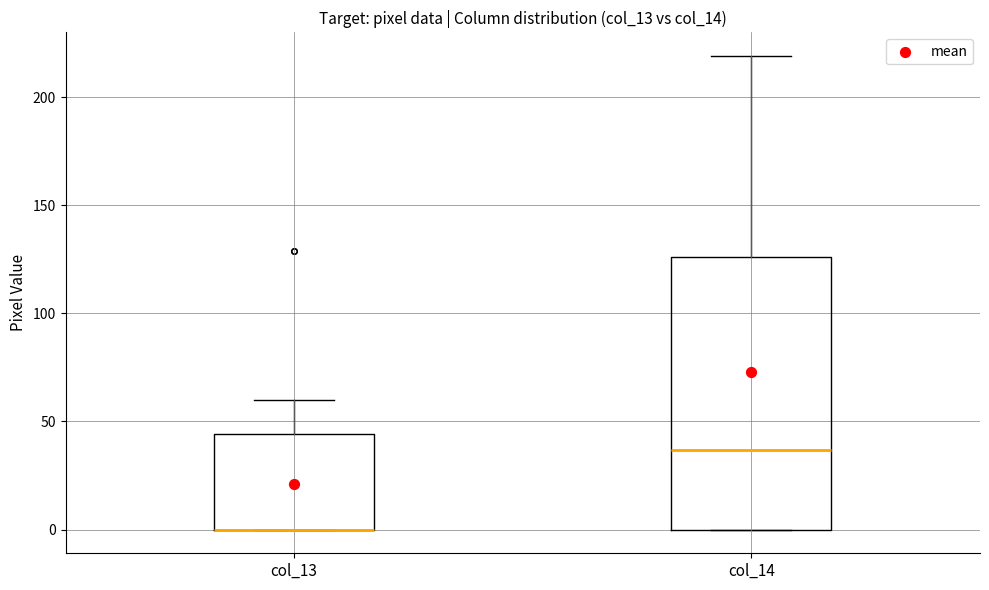

Which box is the tallest, from its lower edge to its upper edge?

col_14